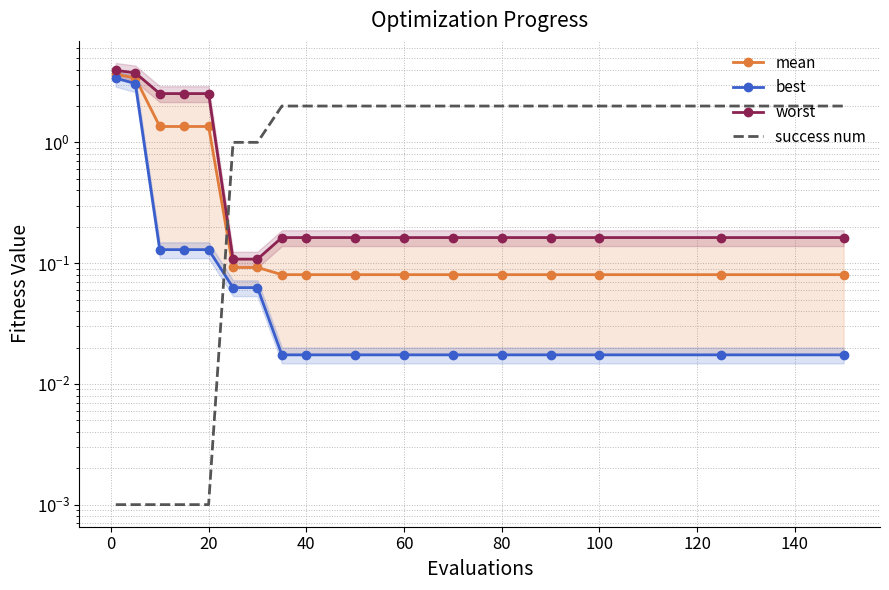

What are all the series names shown in the legend?

mean, best, worst, success num